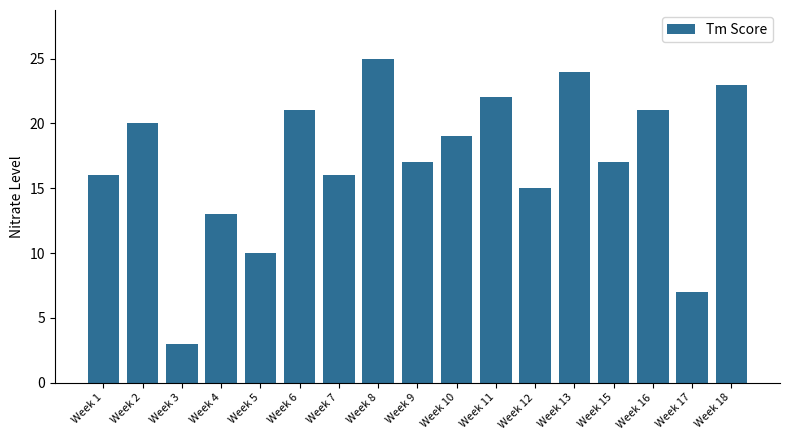

At which category does the chart reach its minimum across all series?

Week 3